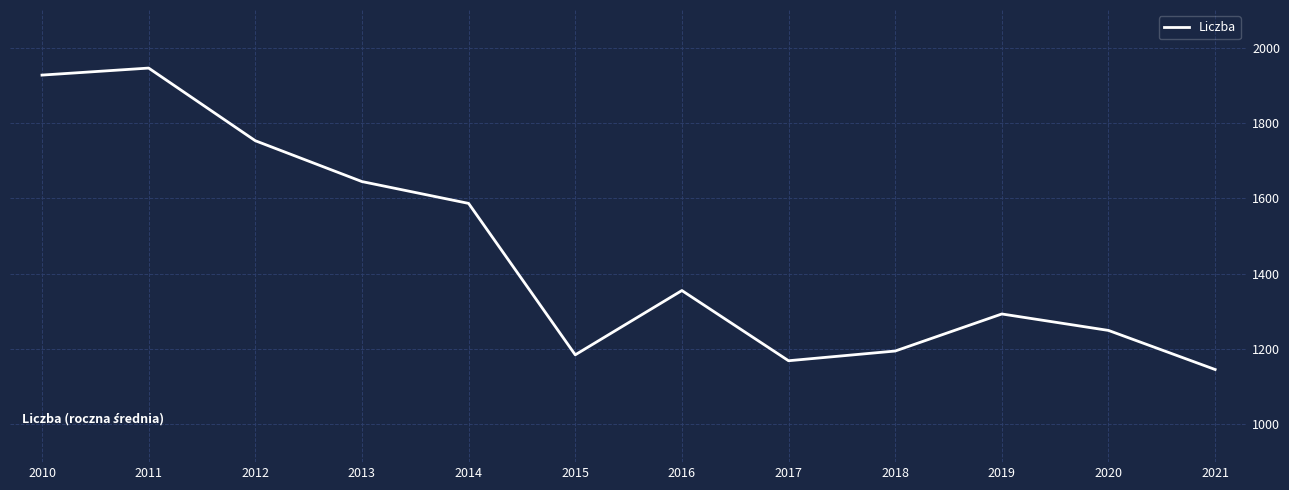

The chart shows a value of 1945.9 at 2011. True or false?

True